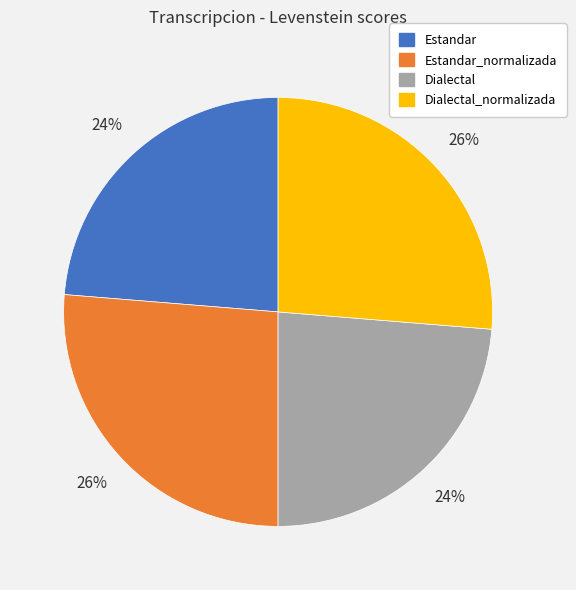

Is there any slice that represents more than half of the pie?

No